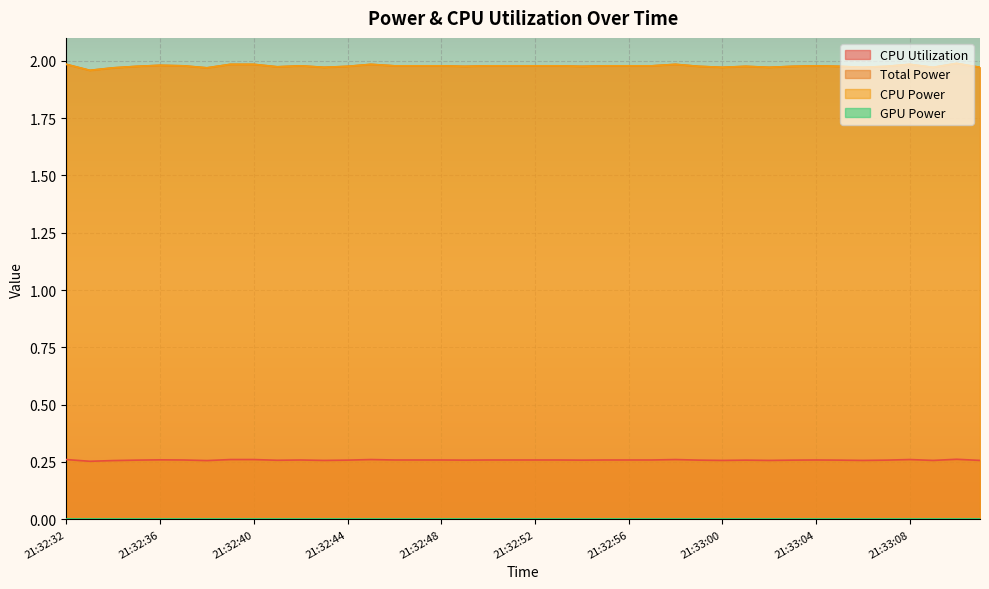

True or false: Total Power and CPU Power intersect in this chart.

False